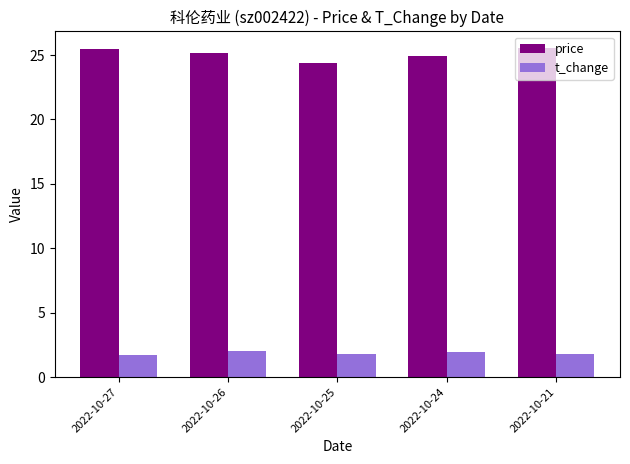

The value of t_change at 2022-10-27 is 1.7. True or false?

True